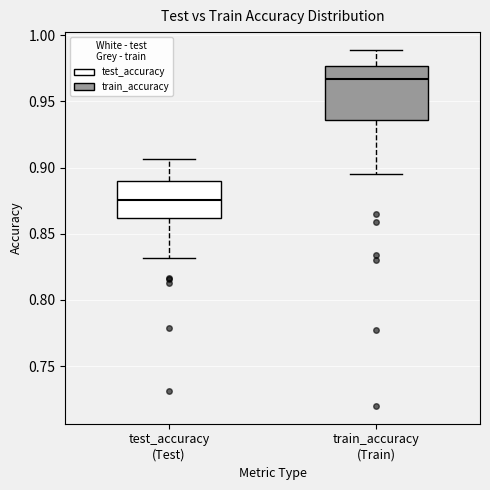

Reading left to right, transcribe this box plot: for each box, give where its median line is, the range the box spans, and where its two whiskers end, as read against the y-axis. The values are not printed on the chart, so give them approximately, as read against the axis.

test_accuracy (Test): median 0.875, box 0.860 to 0.890, whiskers 0.830 to 0.905
train_accuracy (Train): median 0.965, box 0.935 to 0.975, whiskers 0.895 to 0.990